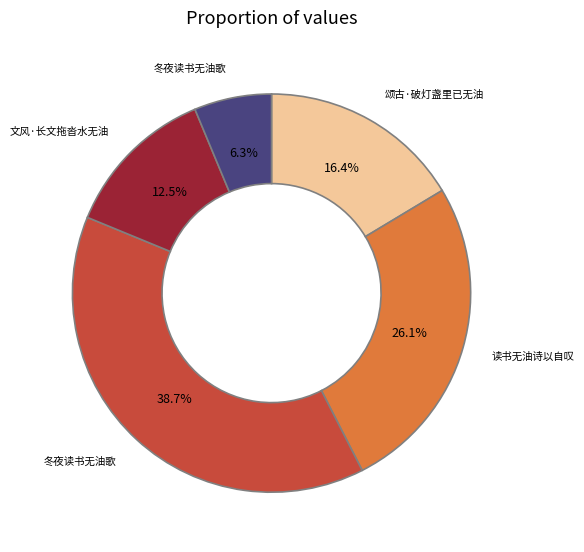

Is there any slice that represents more than half of the pie?

No